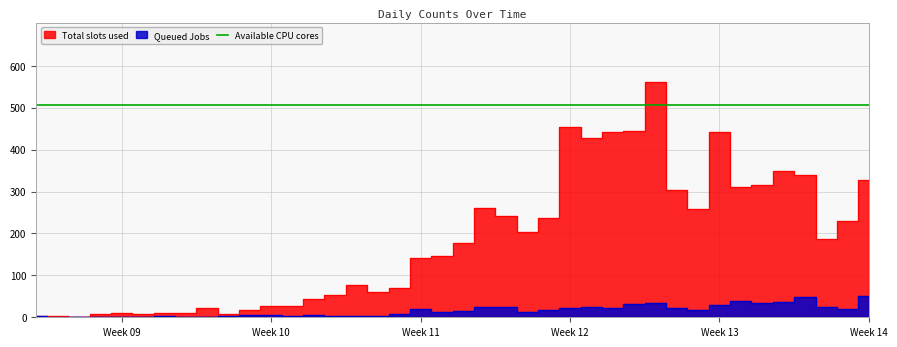

True or false: 0 has a value of 145 at 2020-03-17.

True